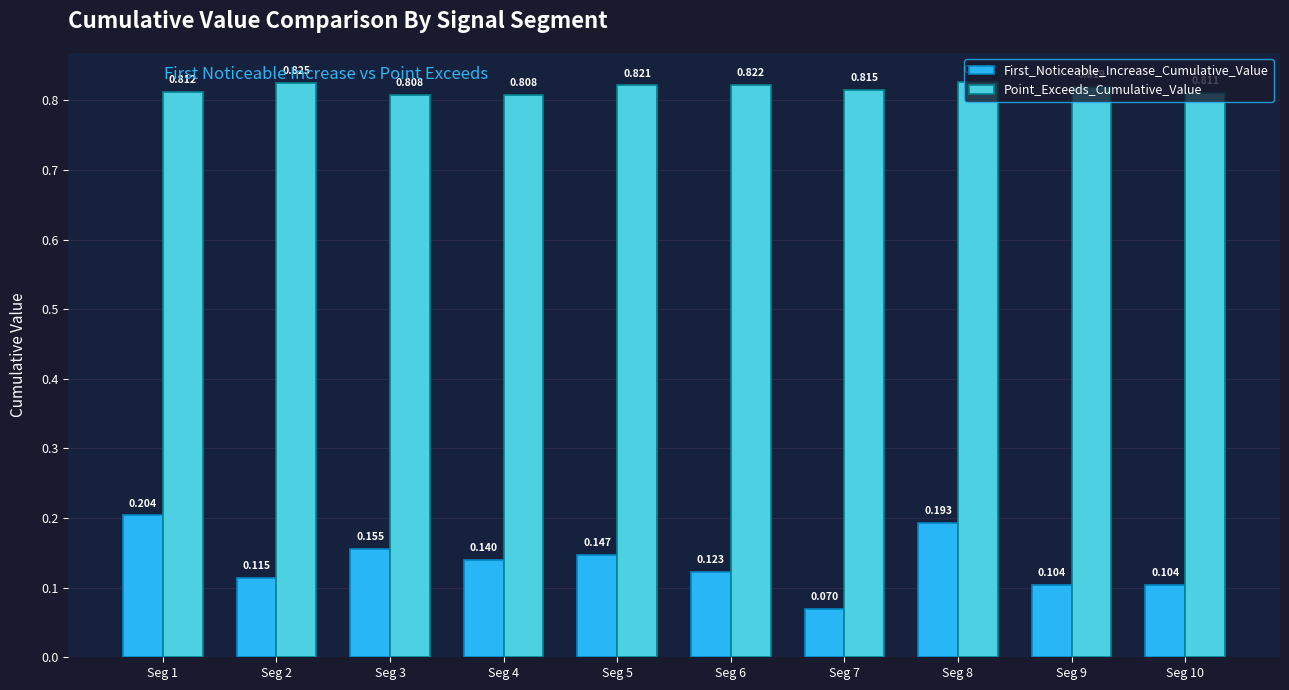

What is the total value across all series at Seg 3?

1.0